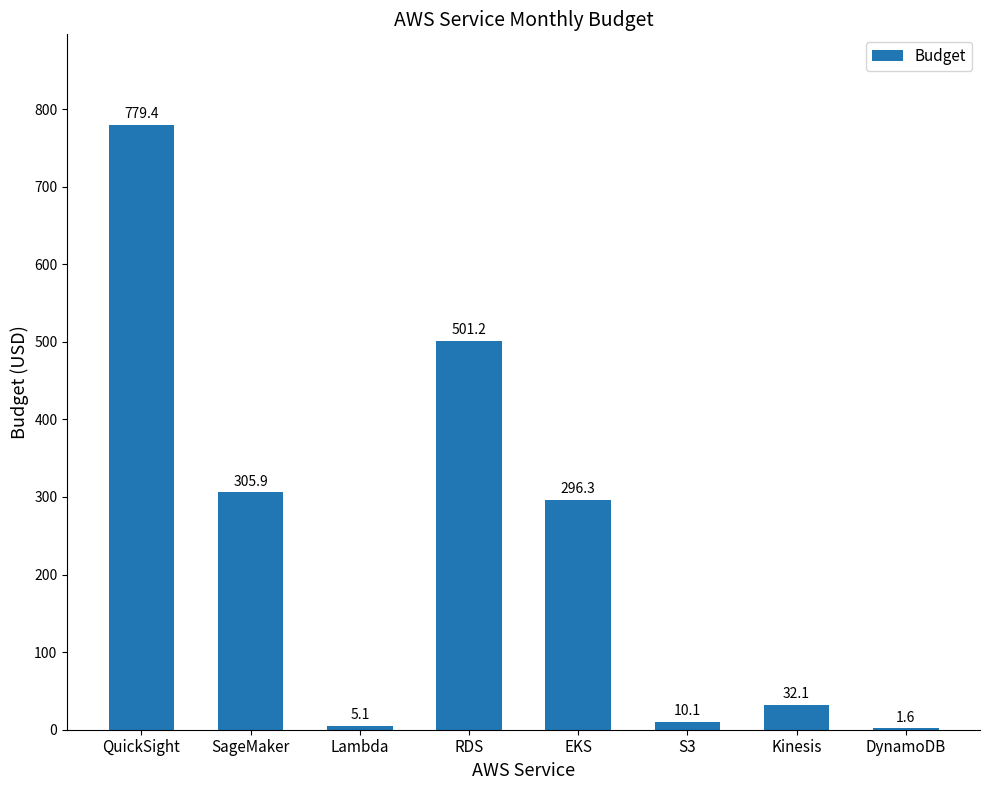

Which label corresponds to the largest value in the chart?

QuickSight